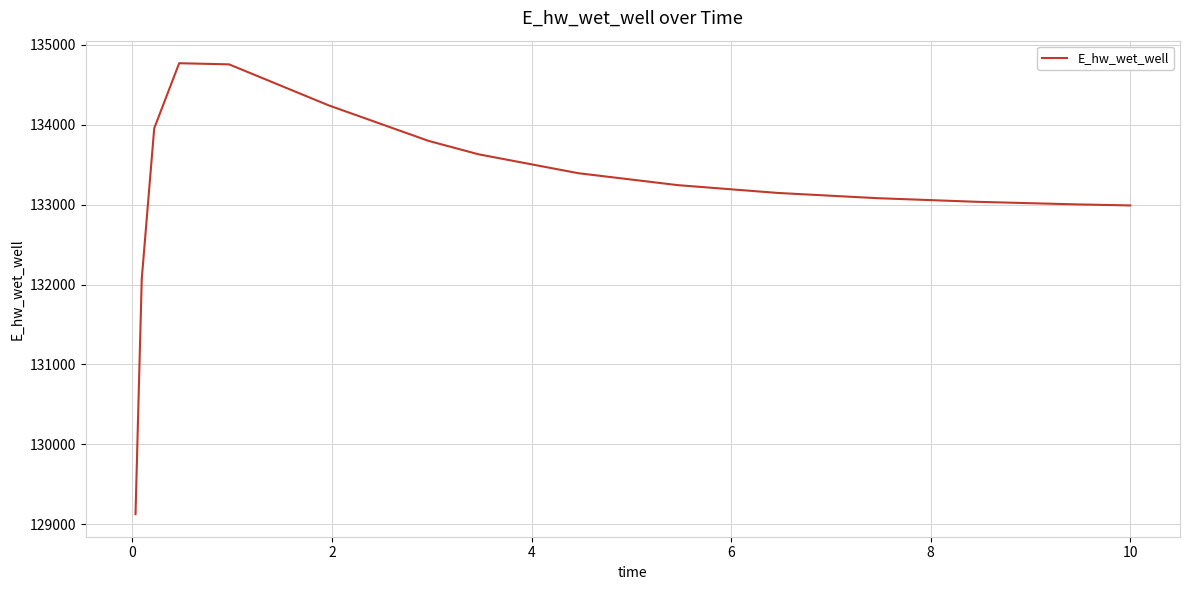

What is the smallest value displayed?

129123.8